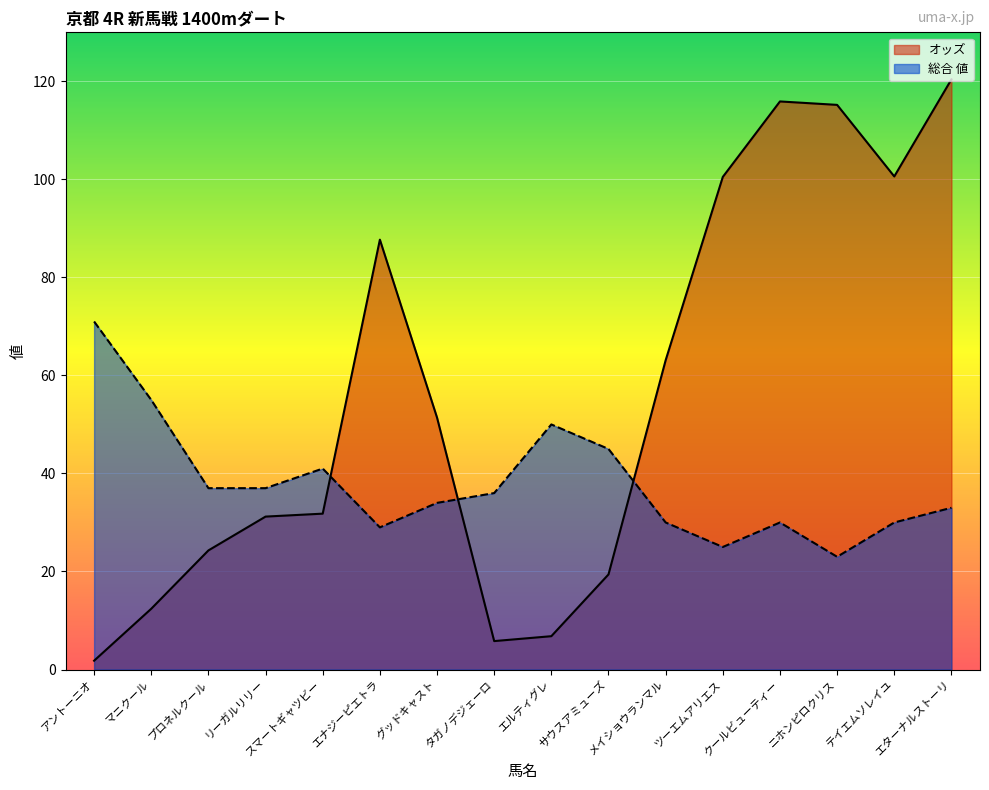

Between テイエムソレイユ and スマートギャツビー, which is larger?

テイエムソレイユ